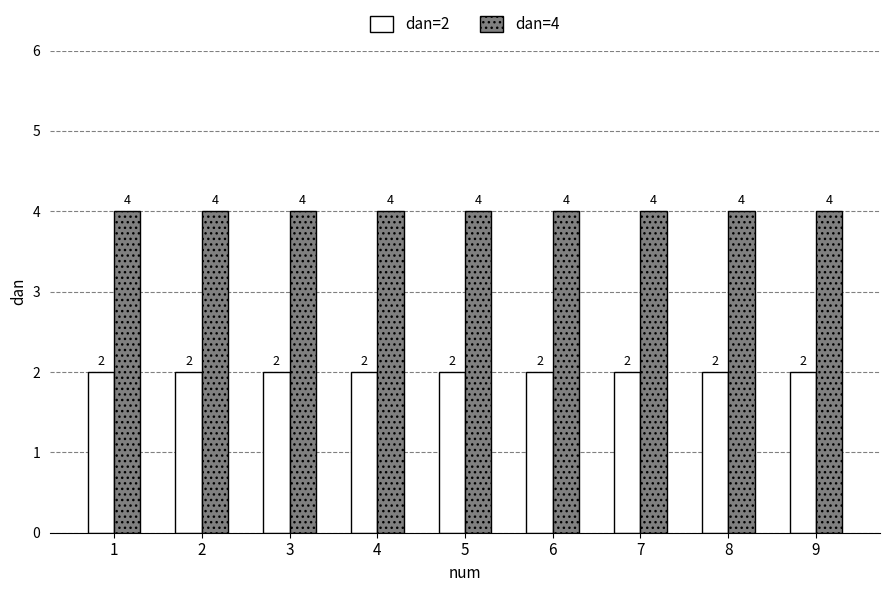

Rank the series at 7 from lowest to highest value.

dan=2, dan=4